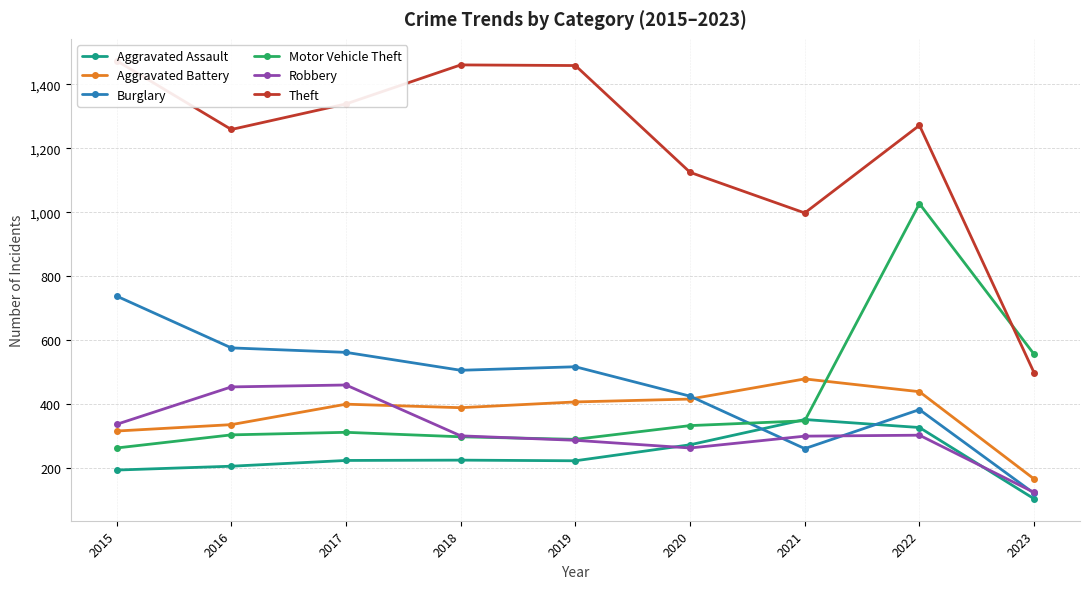

What is the difference between the highest and lowest values at 2018?

1236